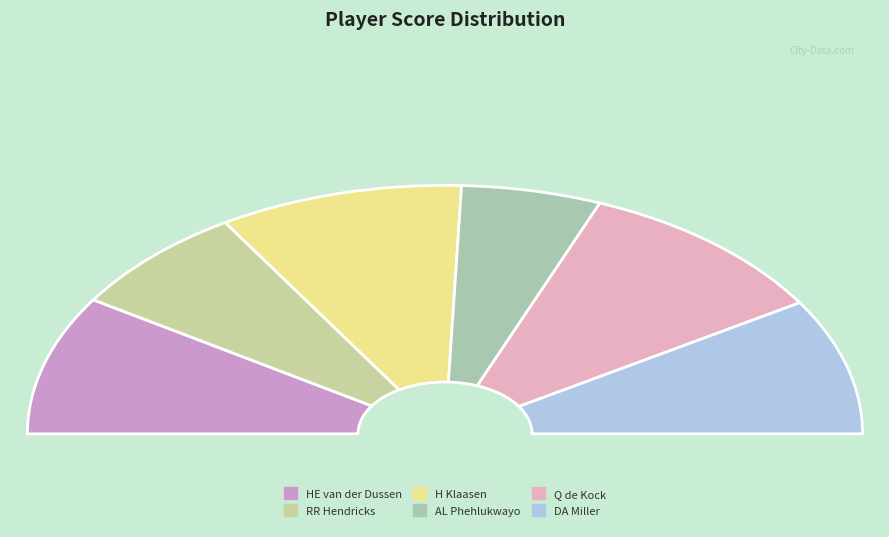

Count the number of slices in the pie.

6